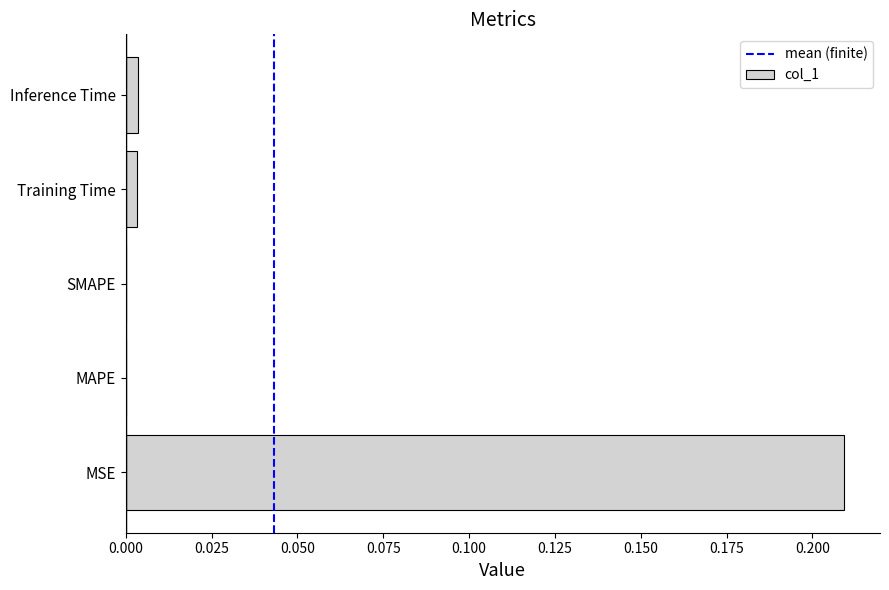

At which category does the chart reach its peak across all series?

MSE